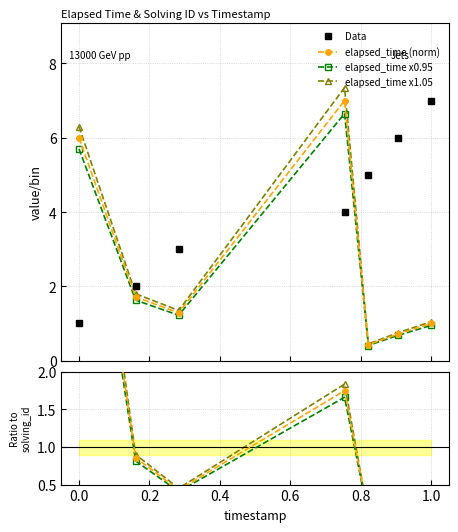

True or false: elapsed_time (norm) has more than 1 points higher than both neighbors.

False